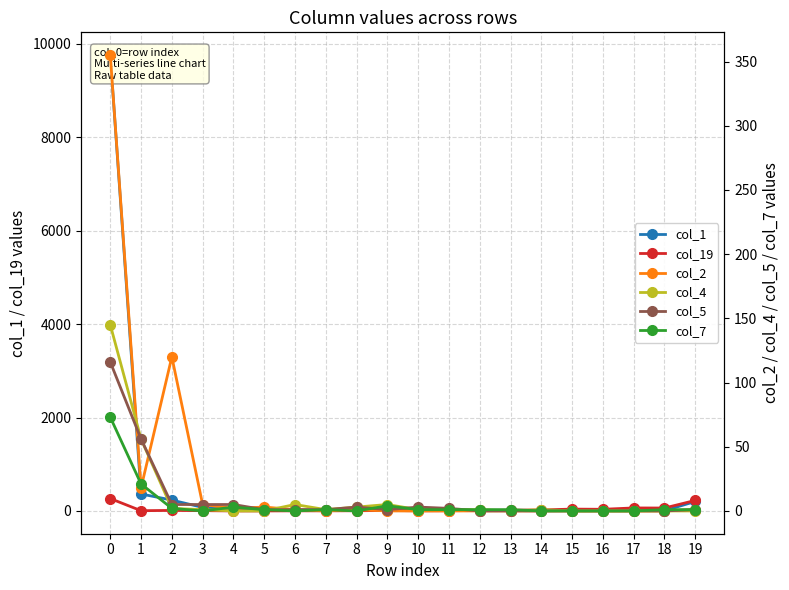

True or false: col_5 has a value of 0 at 16.

True